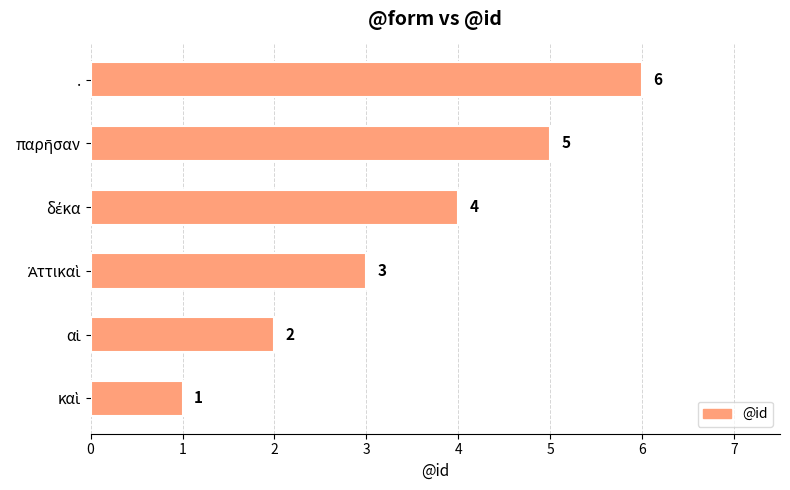

Count the values in the range 2 to 5.

4